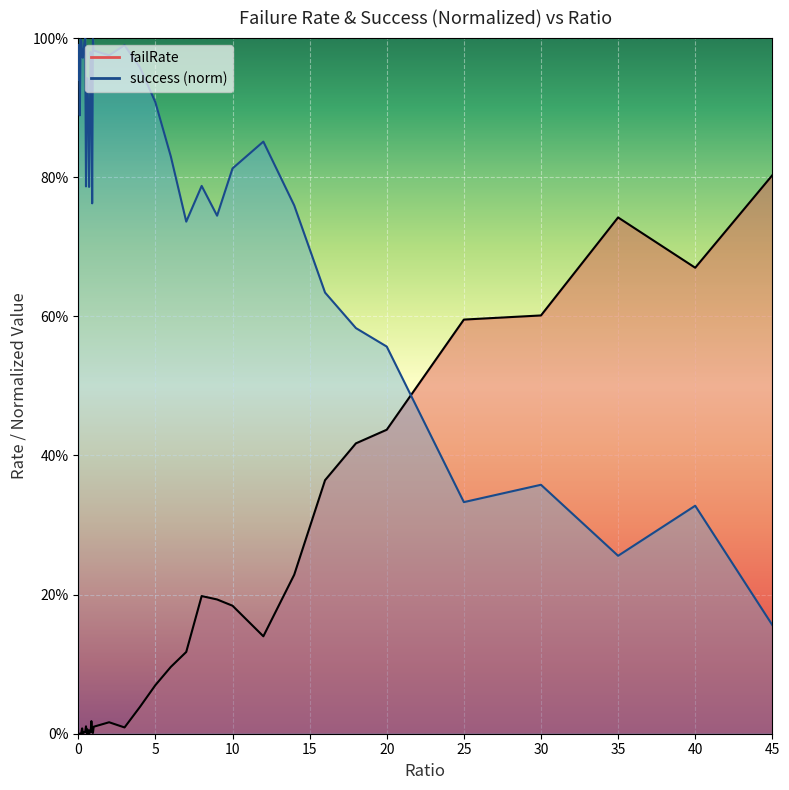

True or false: success_norm has more than 2 interior local peaks.

True